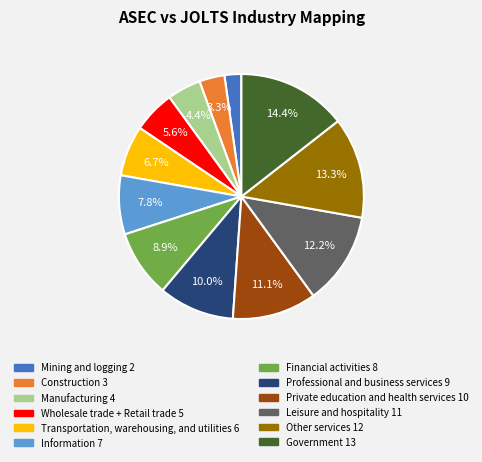

To the nearest percent, what portion does Government represent?

14%